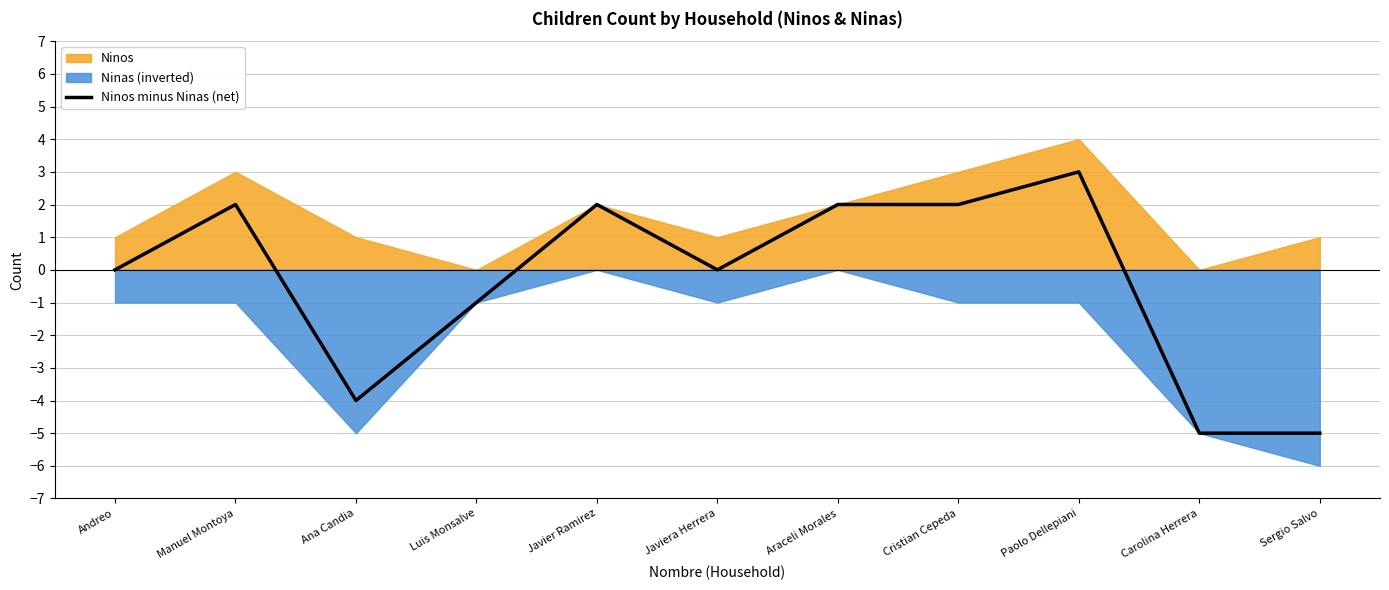

What is the label of the 3rd point from the left?

Ana Candia